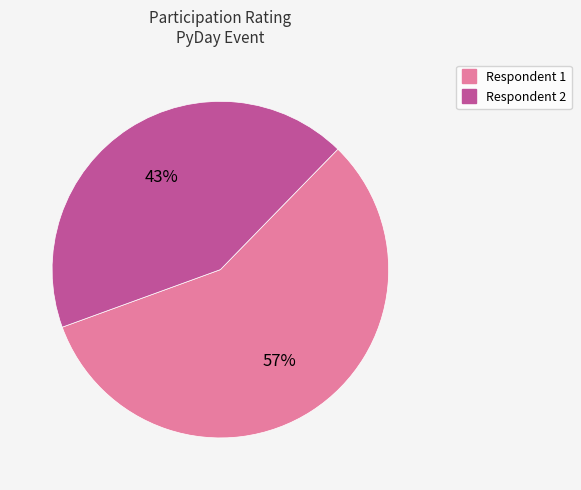

Does any single category account for the majority?

Yes